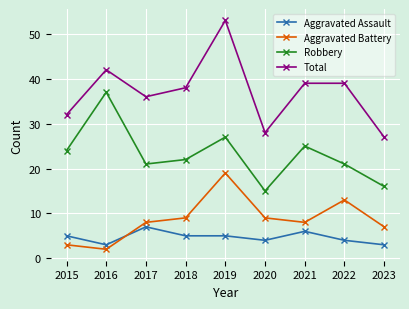

At which label does Total reach its minimum?

2023